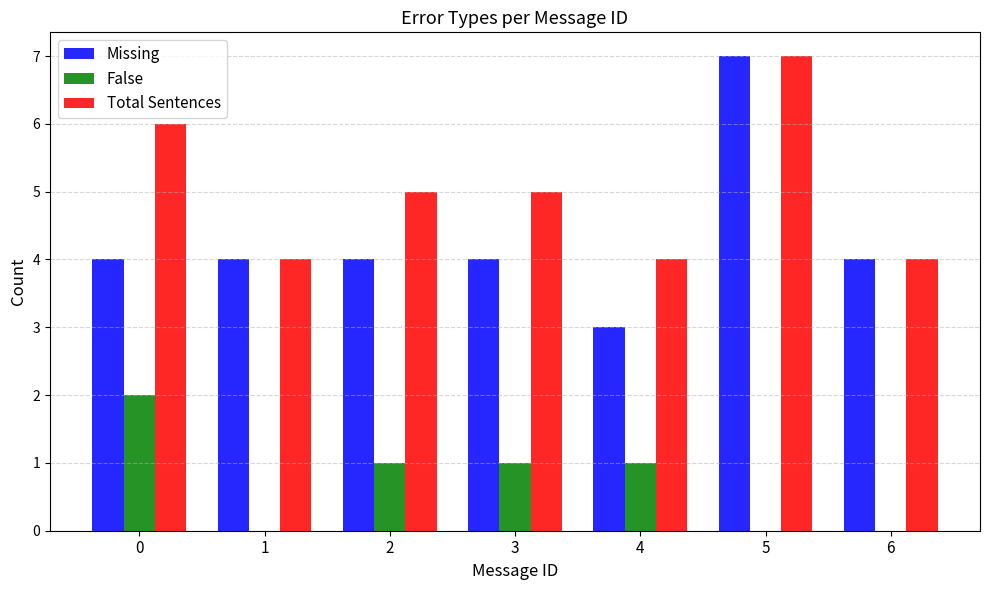

True or false: False has a value of 0 at 1.

True